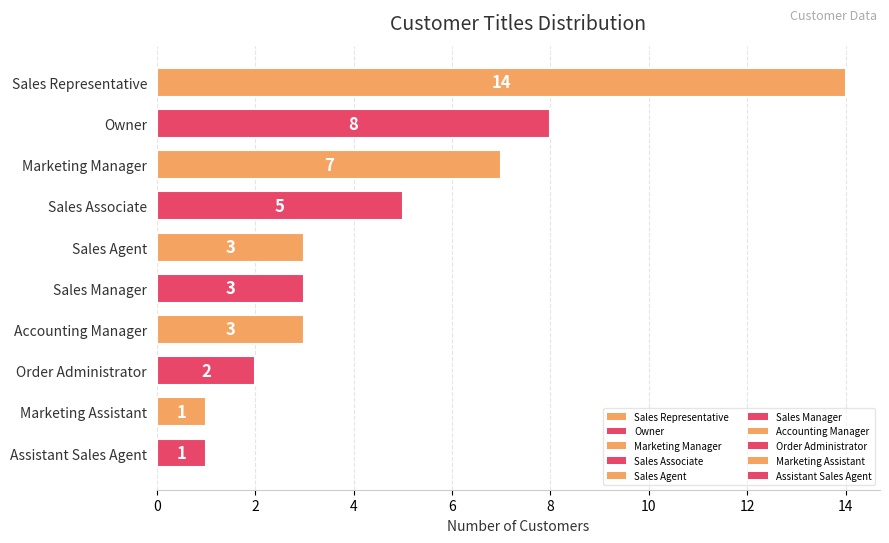

What is the minimum value shown in the chart?

1